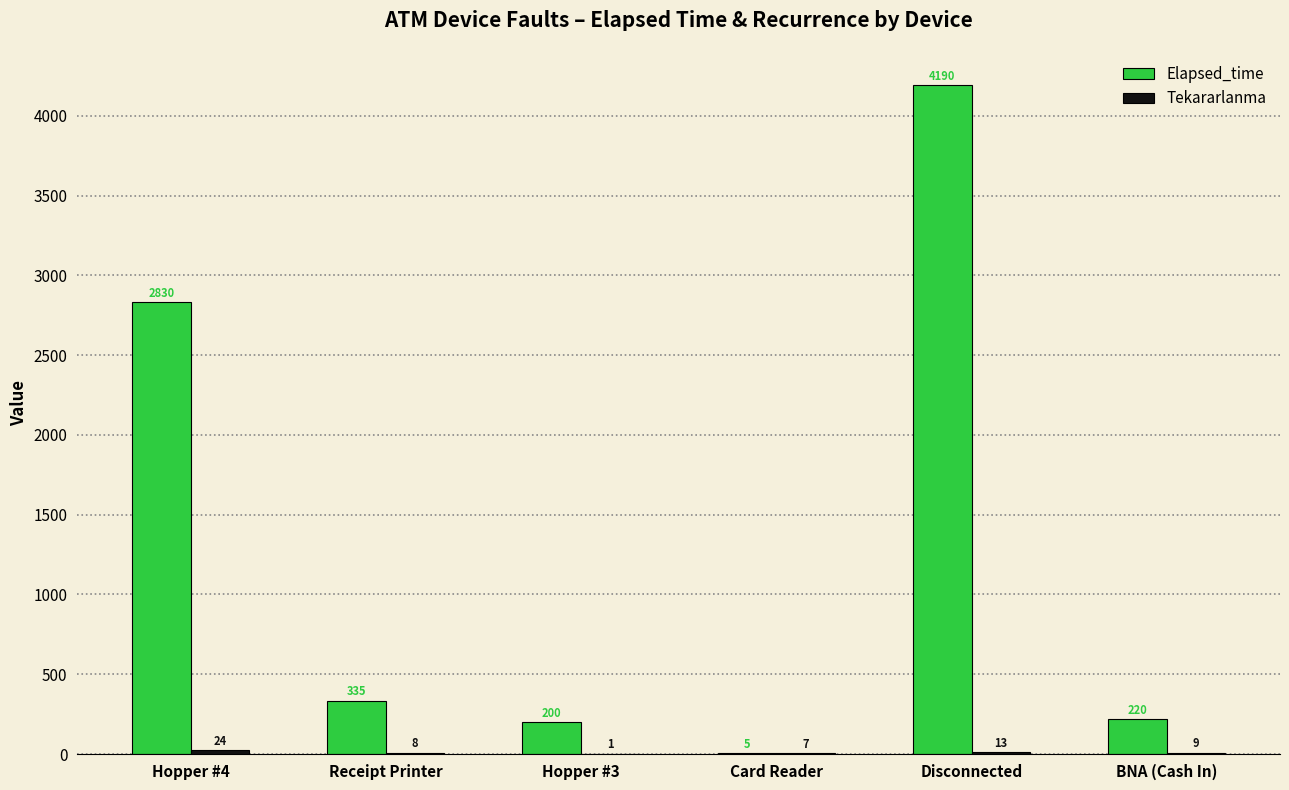

Where does the Elapsed_time series first go above 335?

Hopper #4